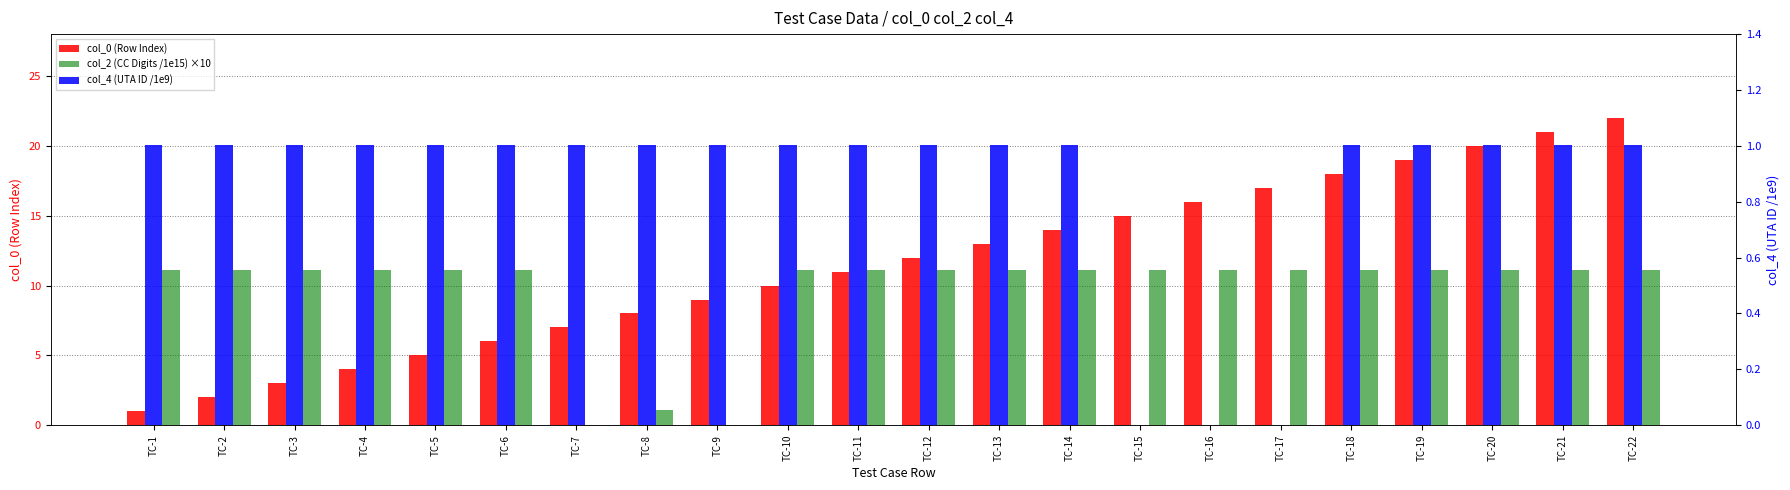

What are all the series names shown in the legend?

col_0 (Row Index), col_2 (CC Digits /1e15) ×10, col_4 (UTA ID /1e9)